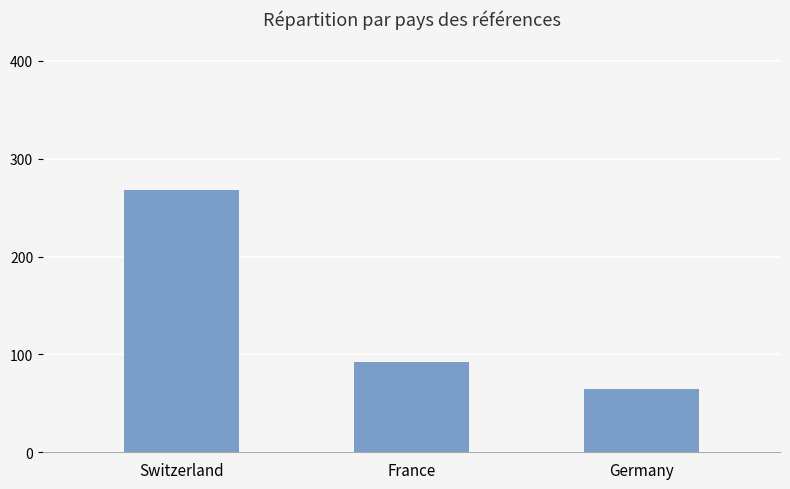

Is it true that the value at Switzerland is 268?

True